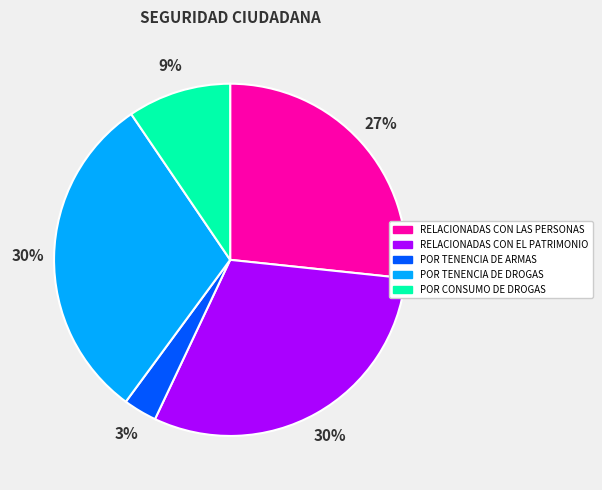

How many slices are in this pie chart?

5